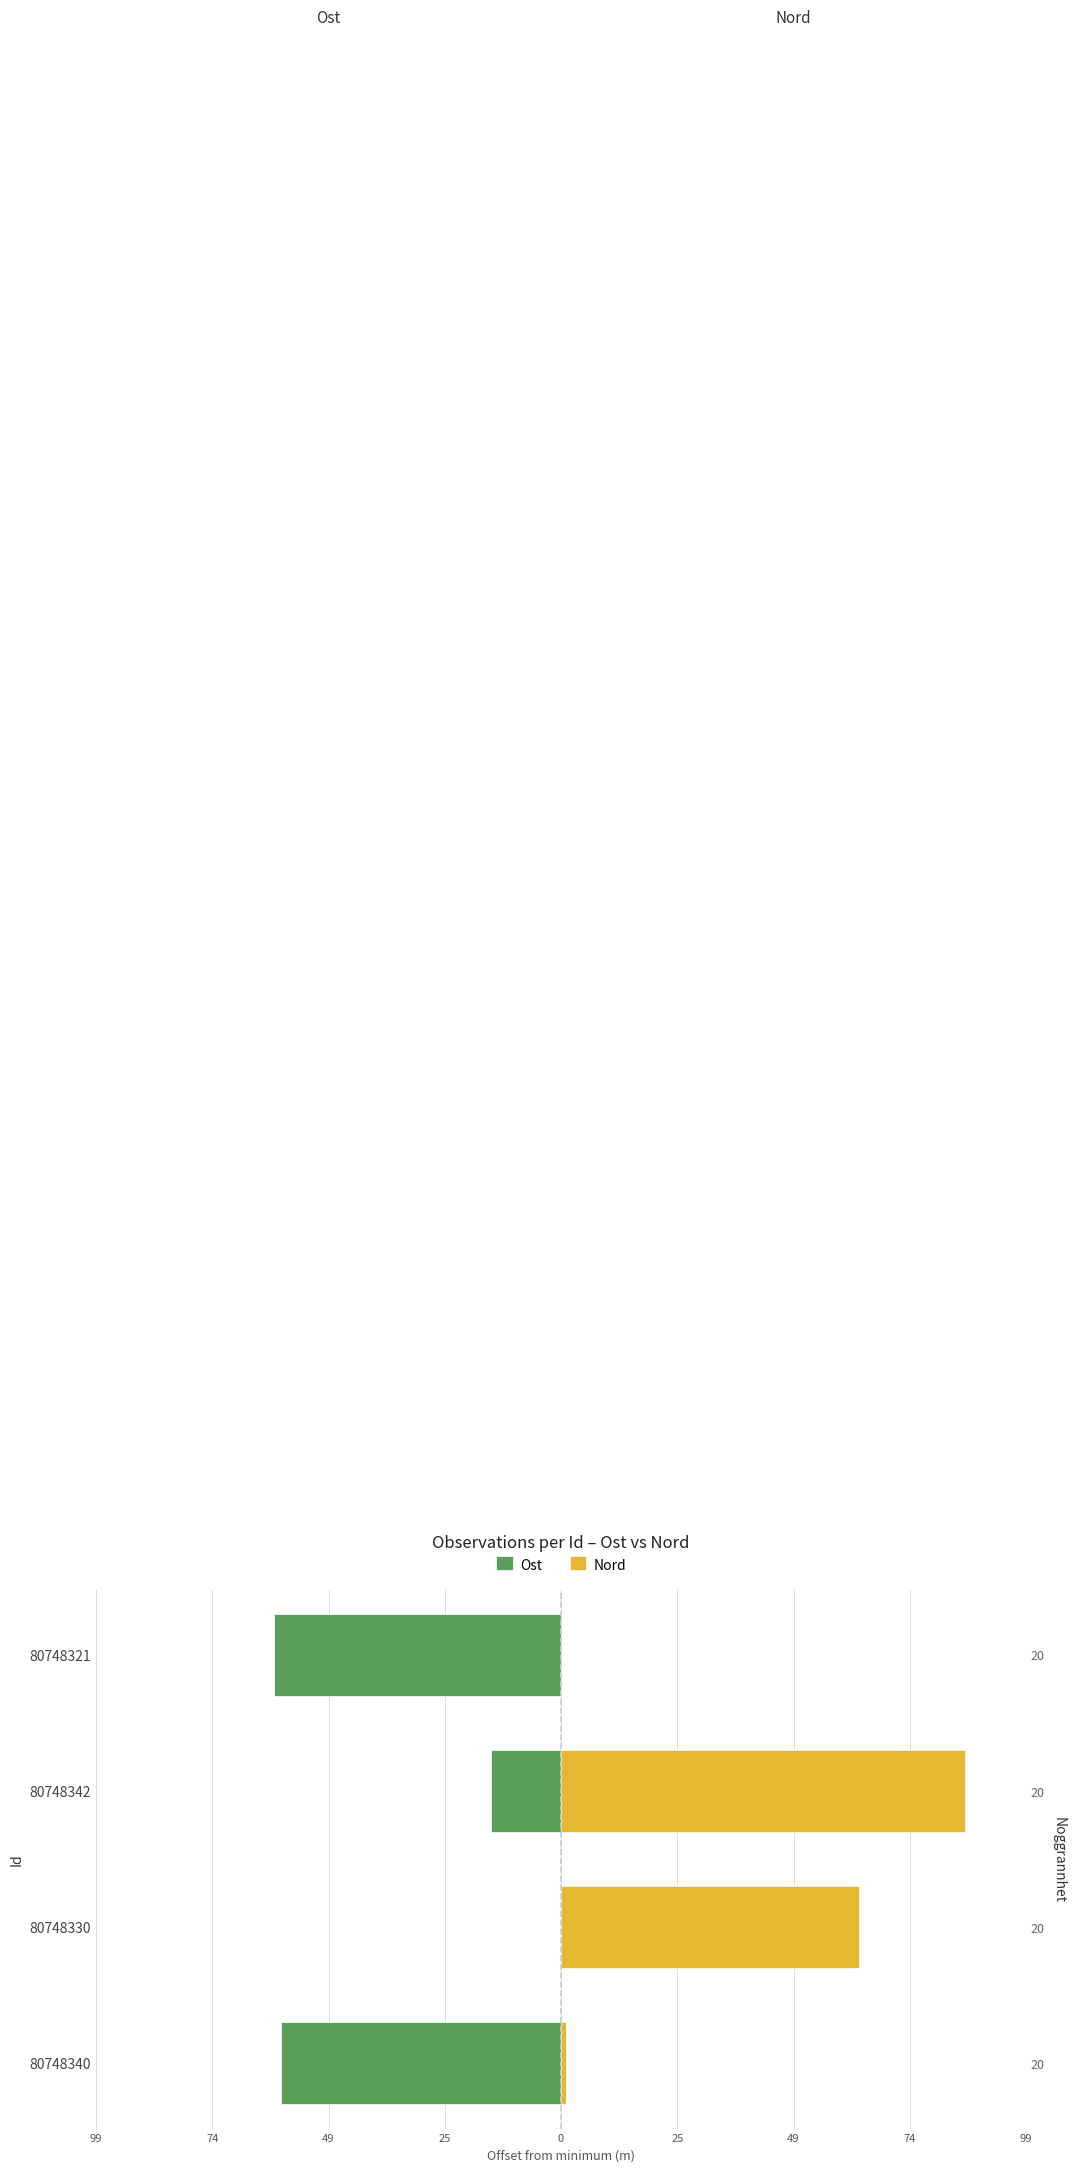

How many groups of bars are there?

4